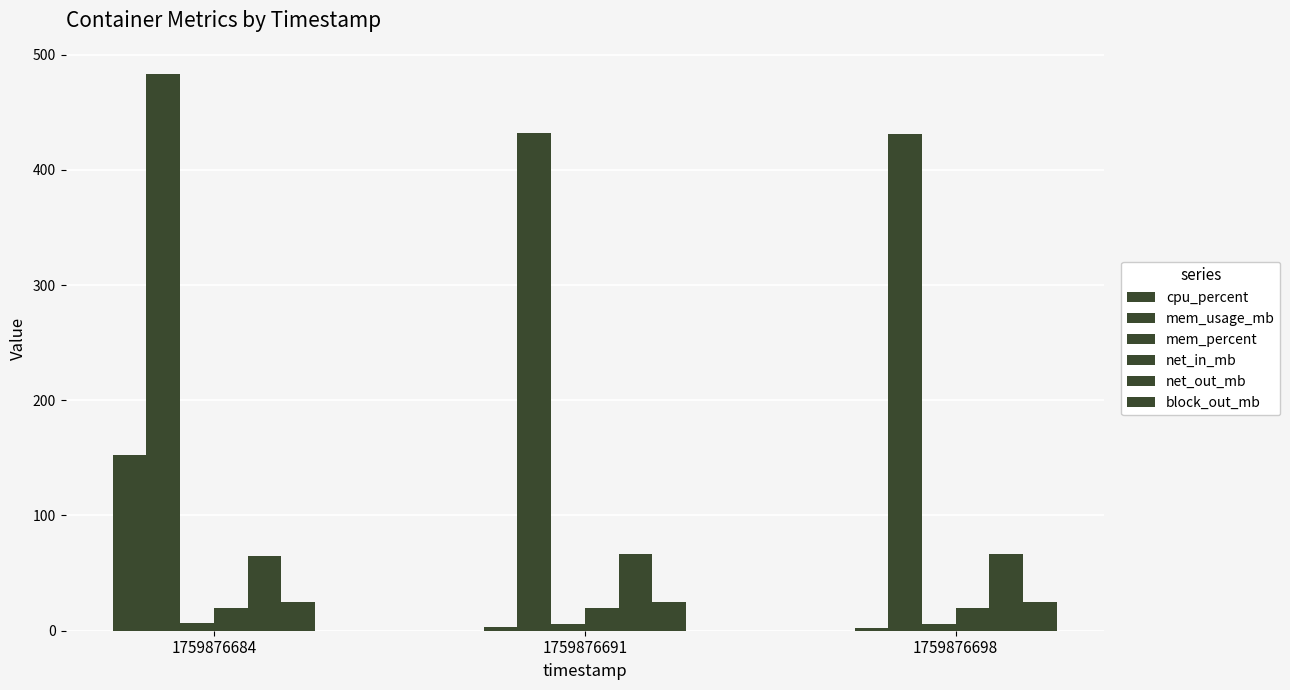

At which label is net_in_mb closest to 20?

1759876684